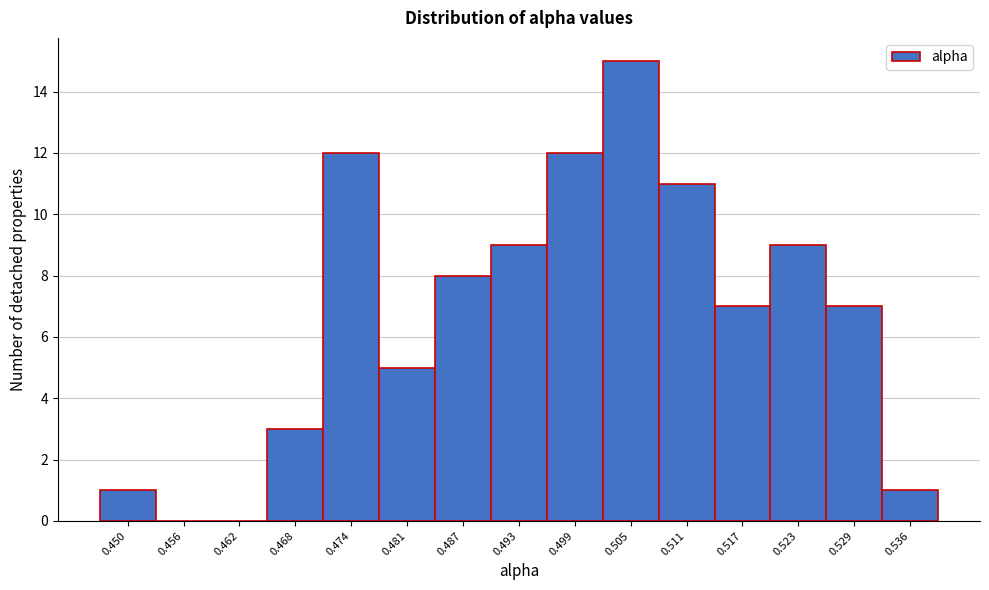

Reading right to left, list all the values displayed in this chart.

0.536=1	0.529=7	0.523=9	0.517=7	0.511=11	0.505=15	0.499=12	0.493=9	0.487=8	0.481=5	0.474=12	0.468=3	0.462=0	0.456=0	0.450=1